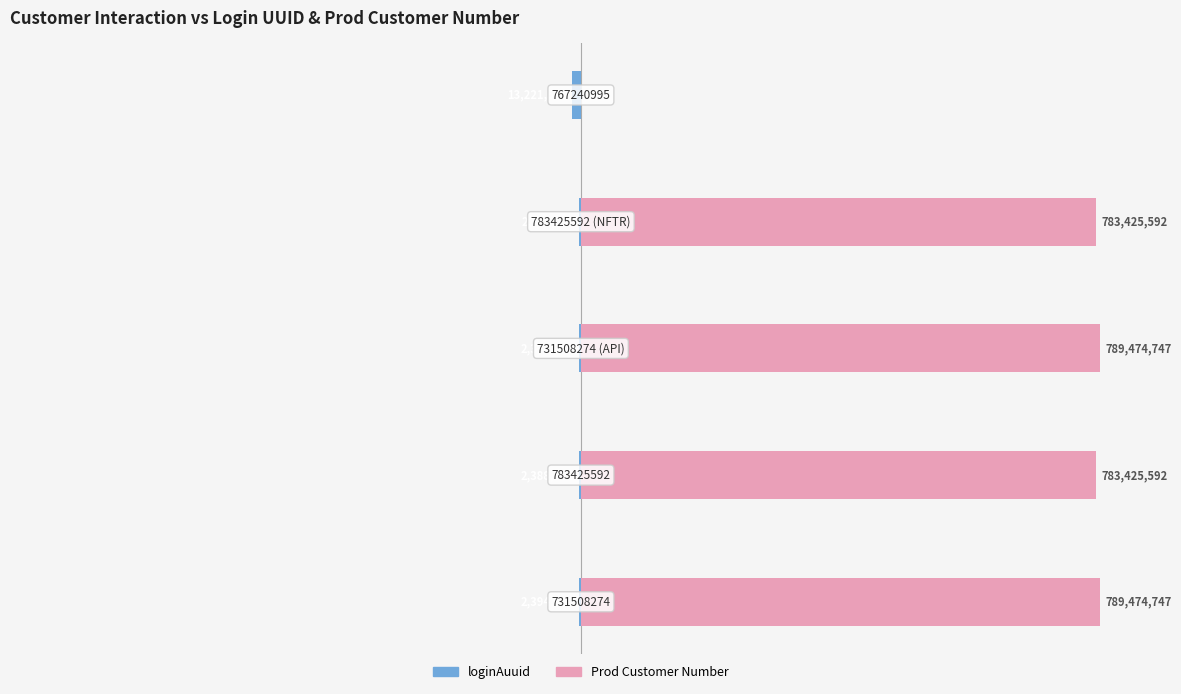

List the labels in order of loginAuuid value, smallest first.

4, 0, 2, 1, 3